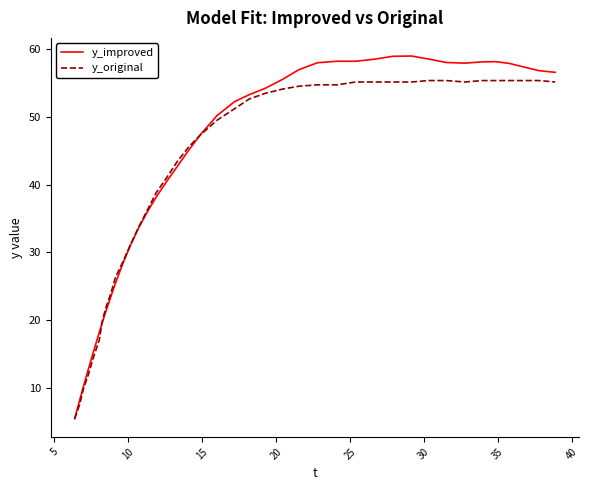

Which series has the widest spread of values?

y_improved